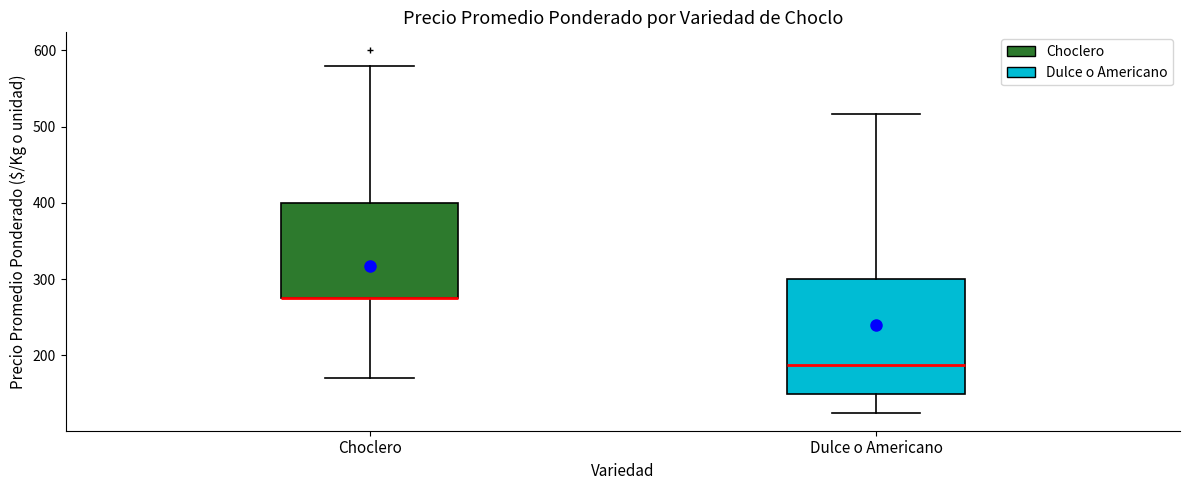

Reading left to right, transcribe this box plot: for each box, give where its median line is, the range the box spans, and where its two whiskers end, as read against the y-axis. The values are not printed on the chart, so give them approximately, as read against the axis.

Choclero: median 280 (drawn on the box's lower edge), box 280 to 400, whiskers 170 to 580
Dulce o Americano: median 190, box 150 to 300, whiskers 130 to 520